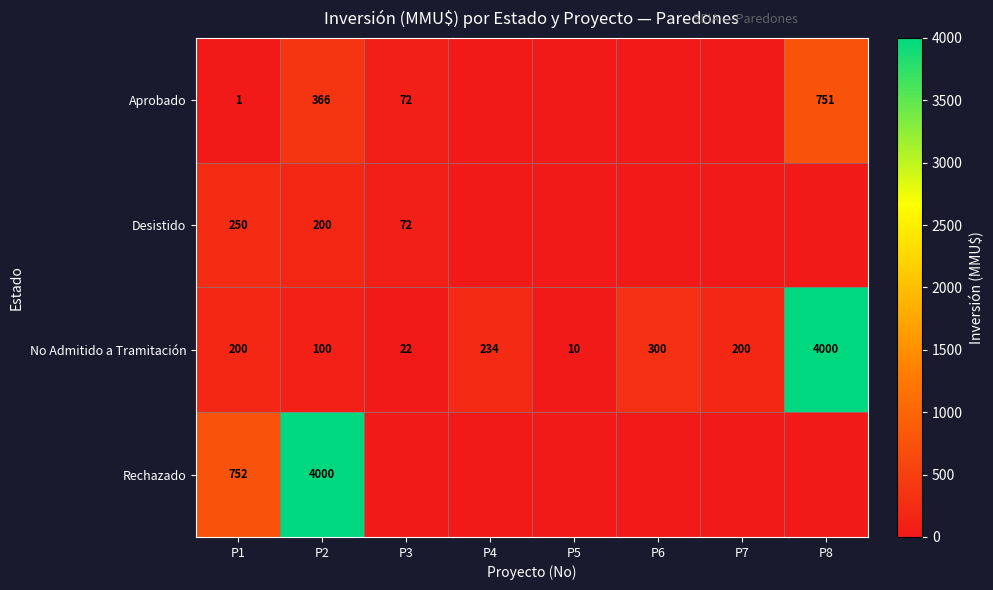

What value does the No Admitido a Tramitación series have at P3, to the nearest 10?

20